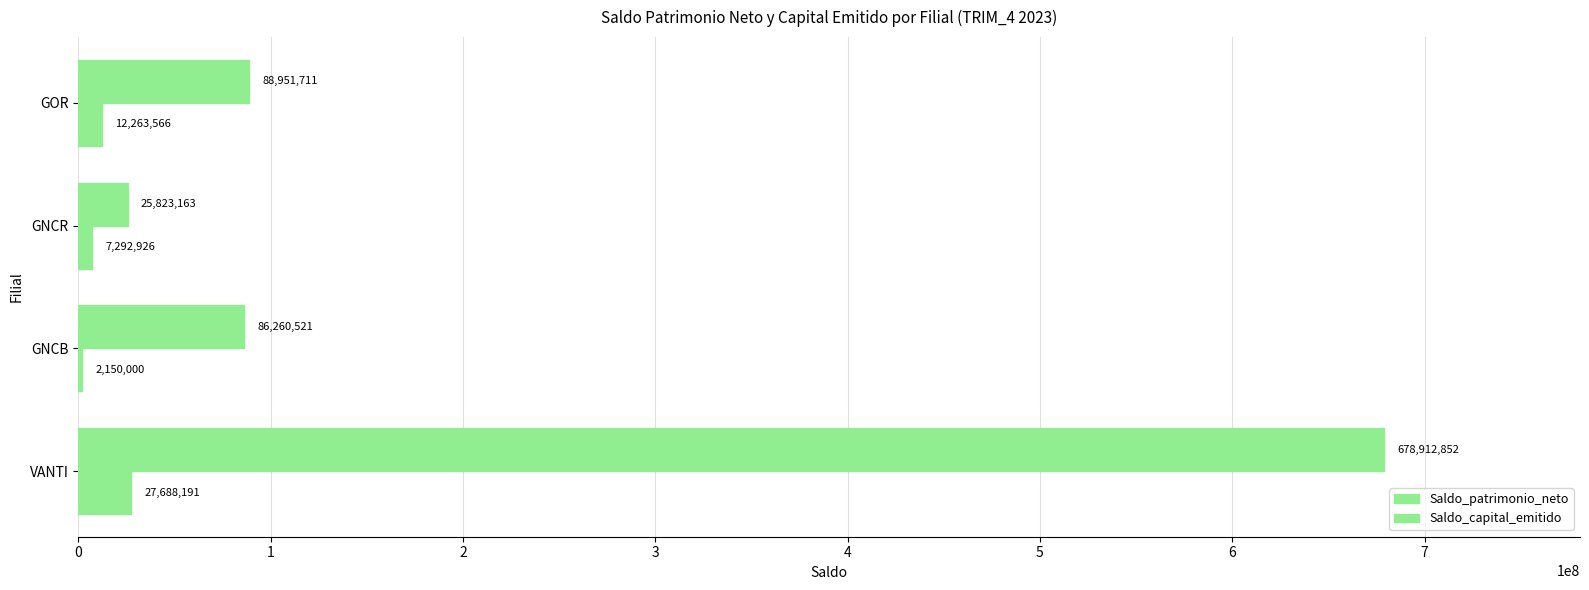

What is the average value of the Saldo_capital_emitido series?

12348671